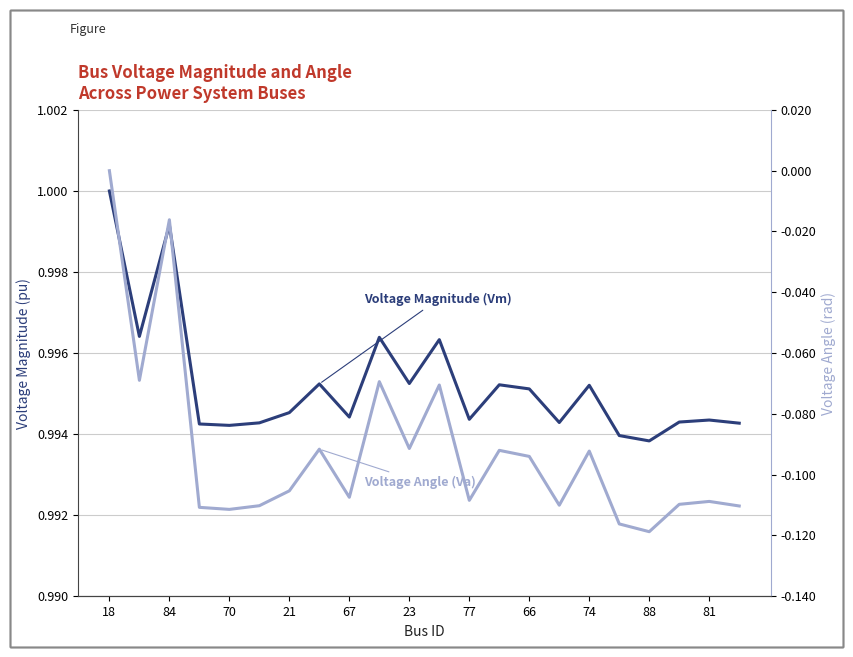

List the series in order of their overall mean, highest first.

Voltage Magnitude (Vm), Voltage Angle (Va)